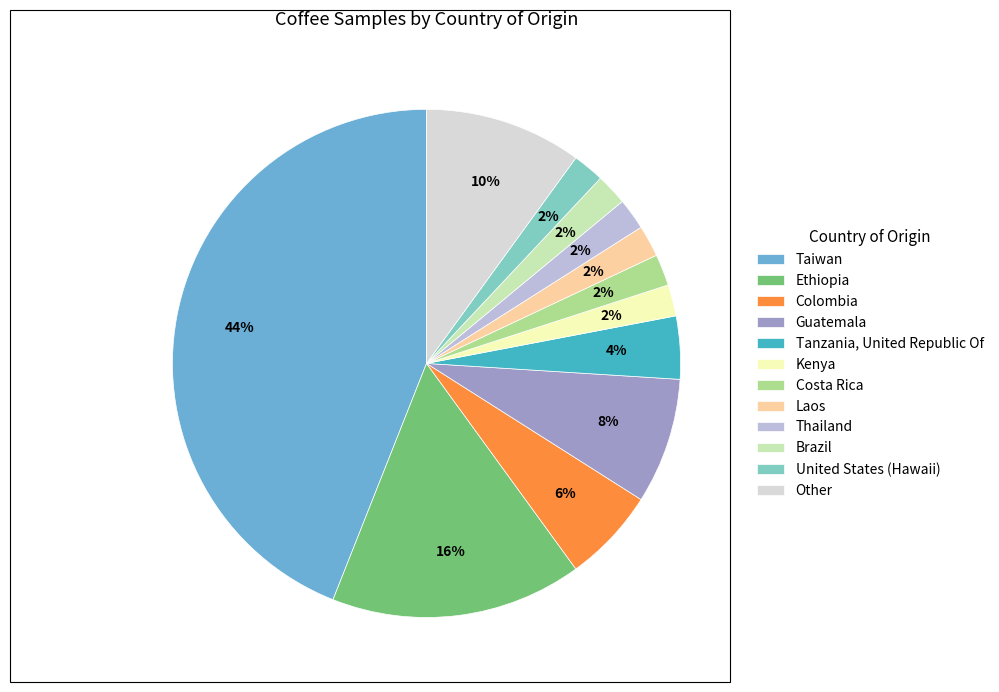

How many slices are in this pie chart?

12